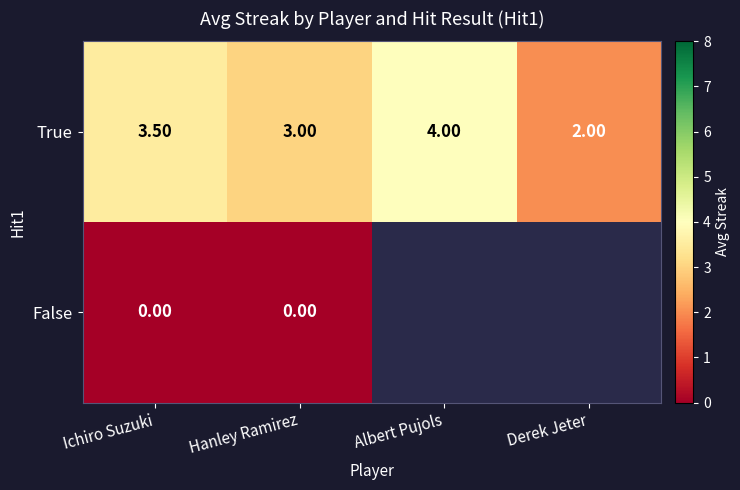

The True series shows 1.0 at Hanley Ramirez. True or false?

False